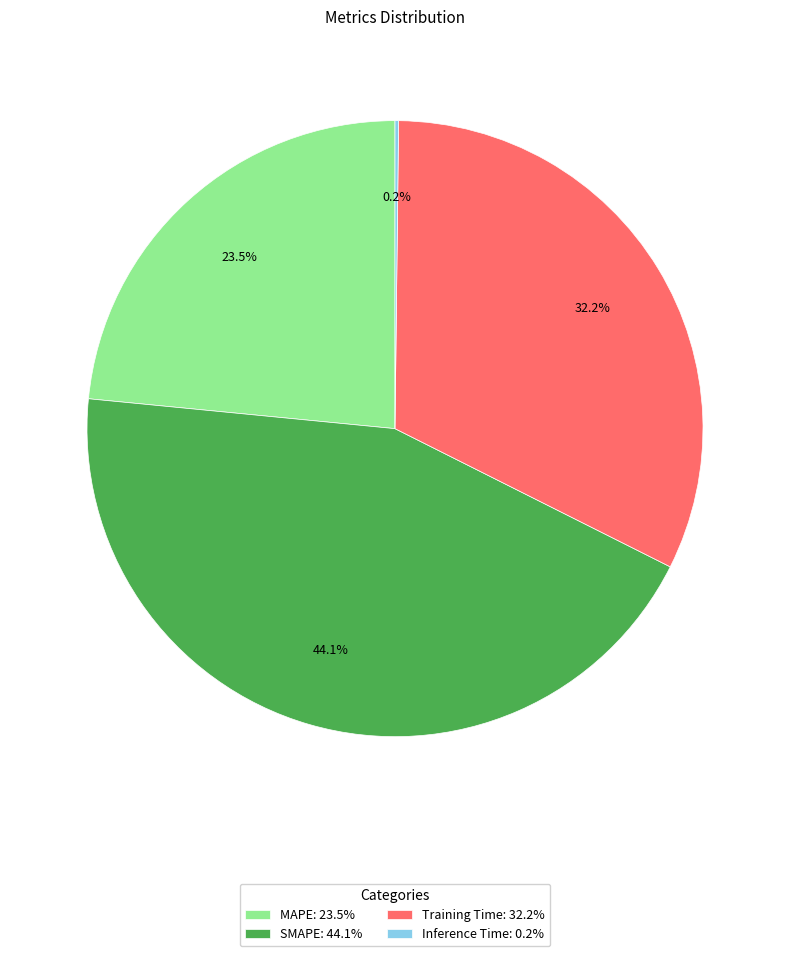

Which category has the biggest portion of the pie?

SMAPE